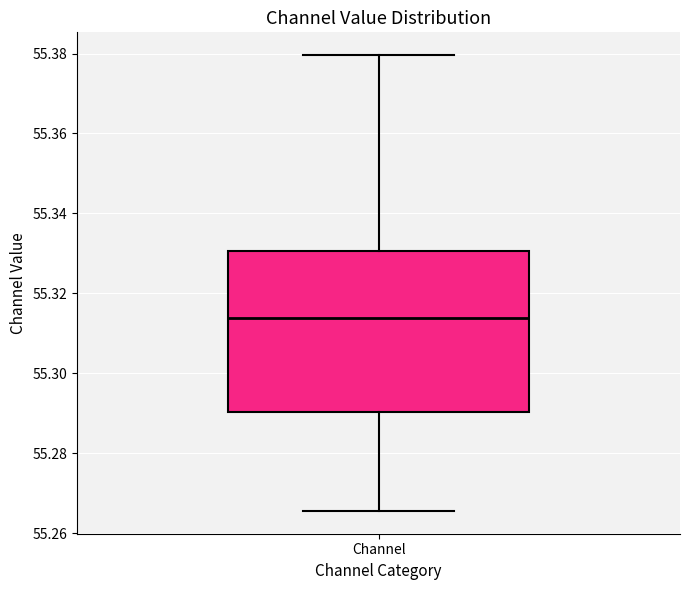

Read this box plot against the y-axis: the position of the median line, the range covered by the box, and the ends of both whiskers. The values are not printed on the chart, so give them approximately, as read against the axis.

median 55.314, box 55.290 to 55.330, whiskers 55.266 to 55.380